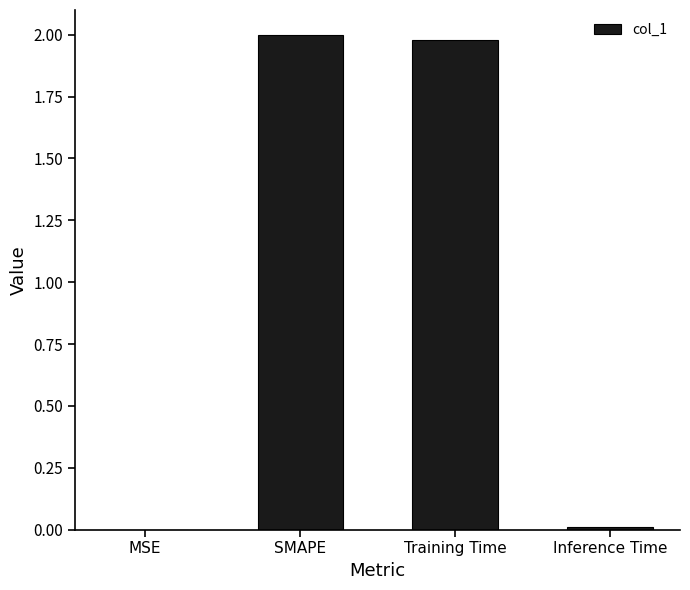

The value at Training Time is 2.0. True or false?

True